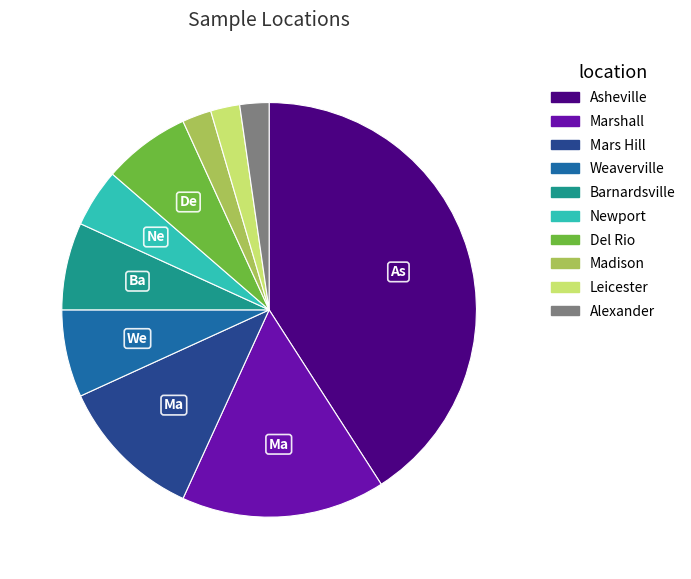

Is it true that Leicester is 2% of the pie?

True